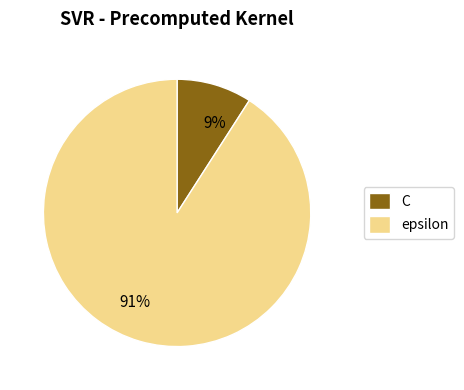

What percentage is the C slice, to the nearest percent?

9%